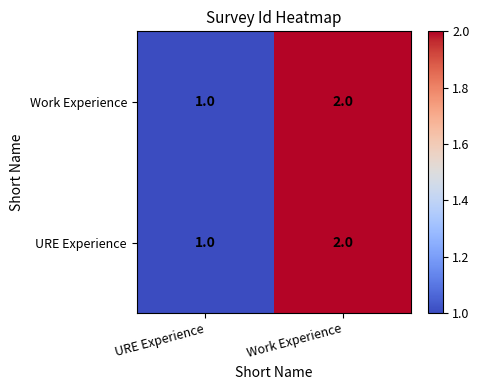

How many distinct data groups are displayed?

2